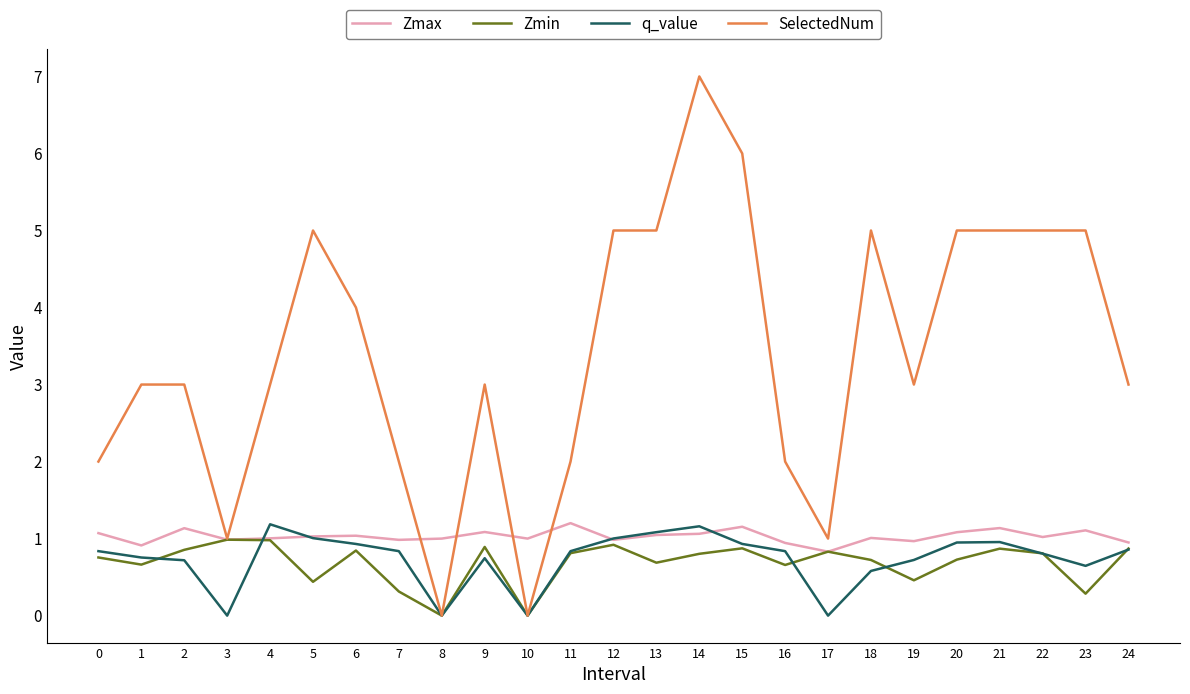

What is the approximate value of Zmax at 10?

1.0